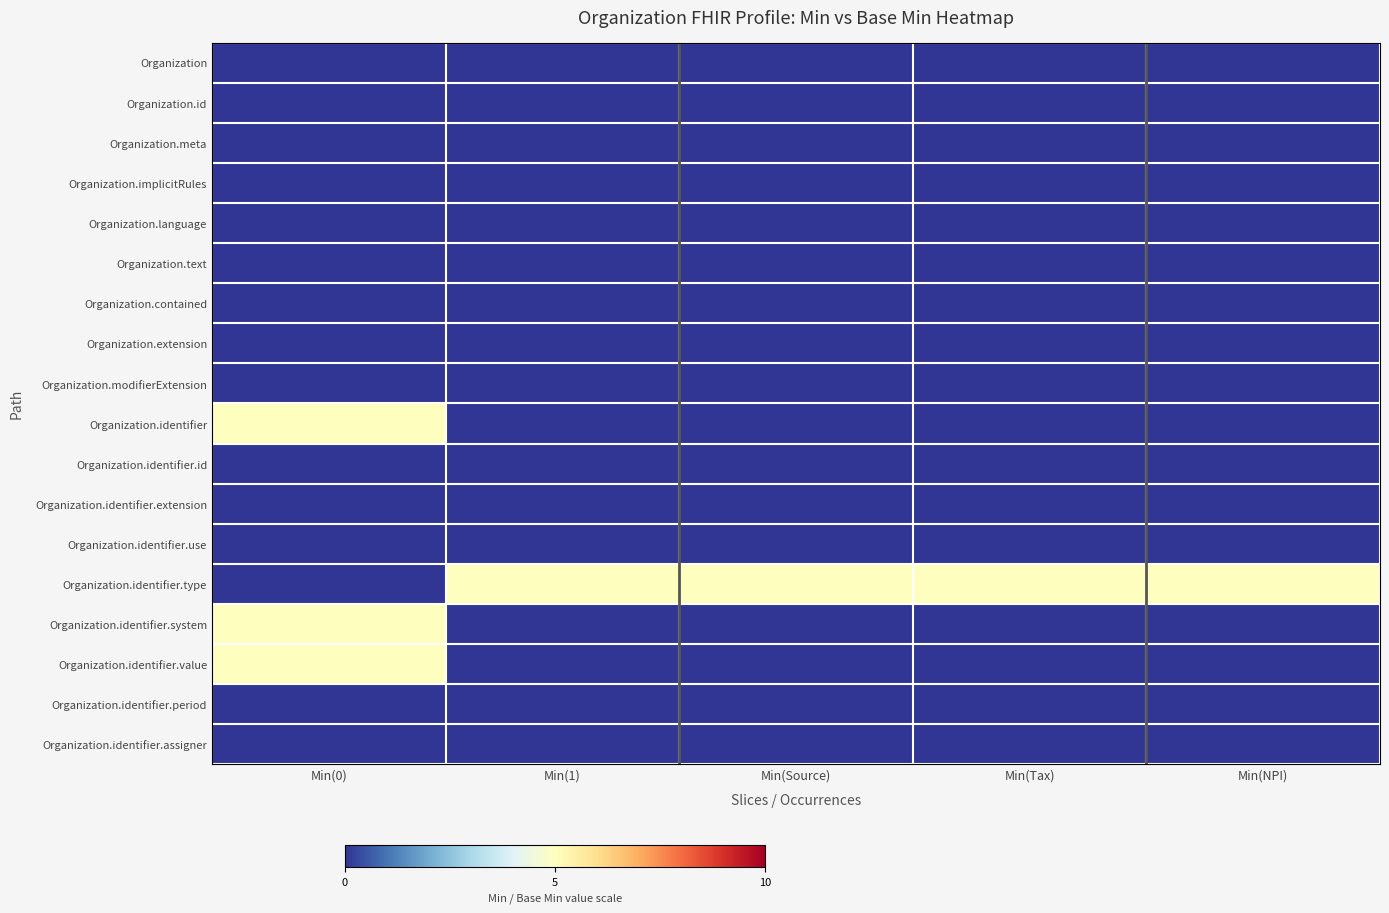

How many data points does each series have?

5